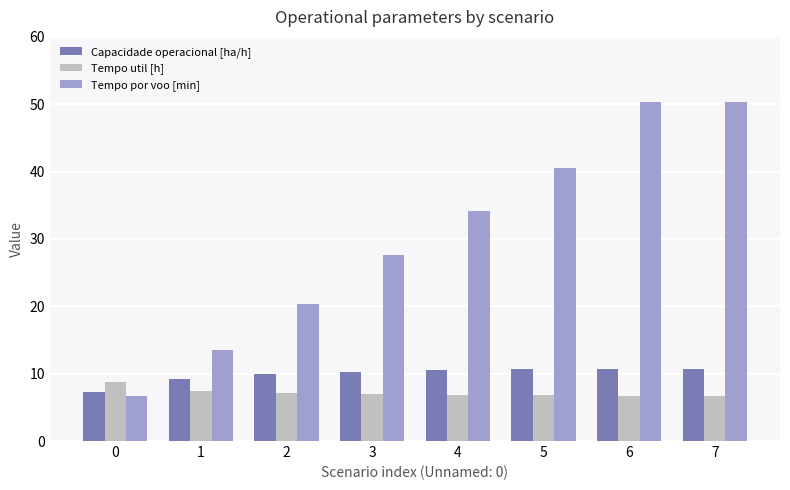

What is the total value across all series at 4?

51.4